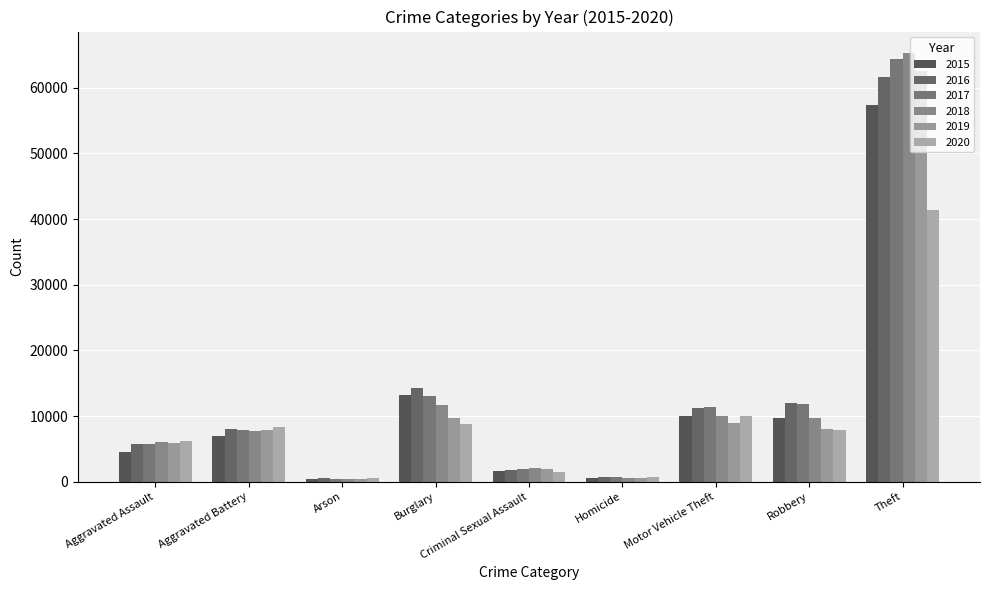

Which series has the largest total across all categories?

2017